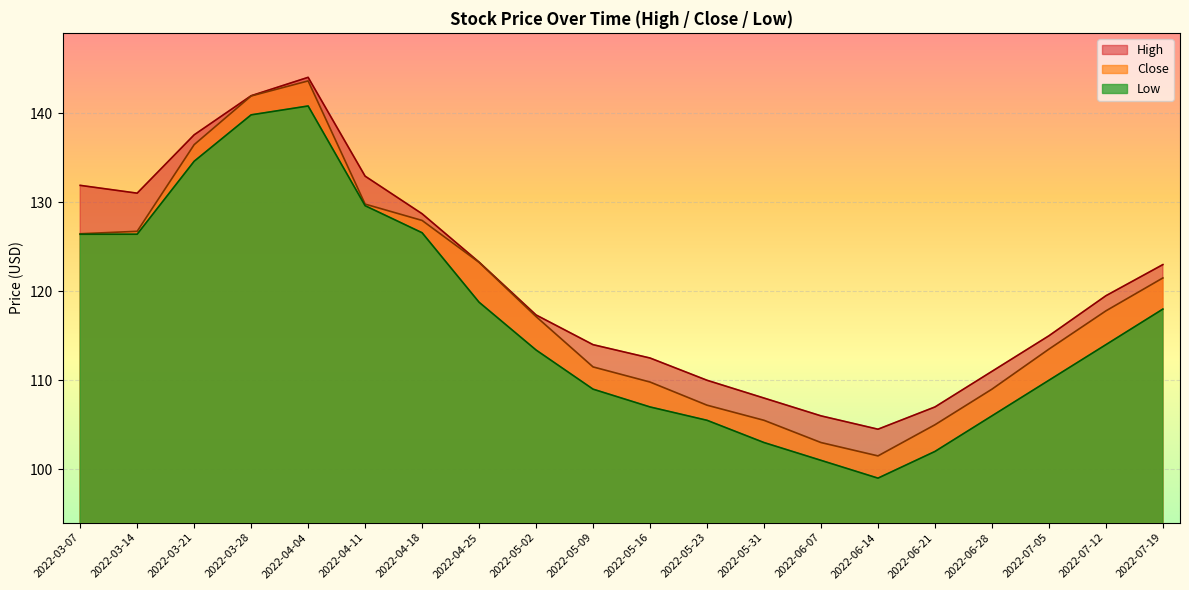

Where is High nearest to the value 124?

2022-04-25